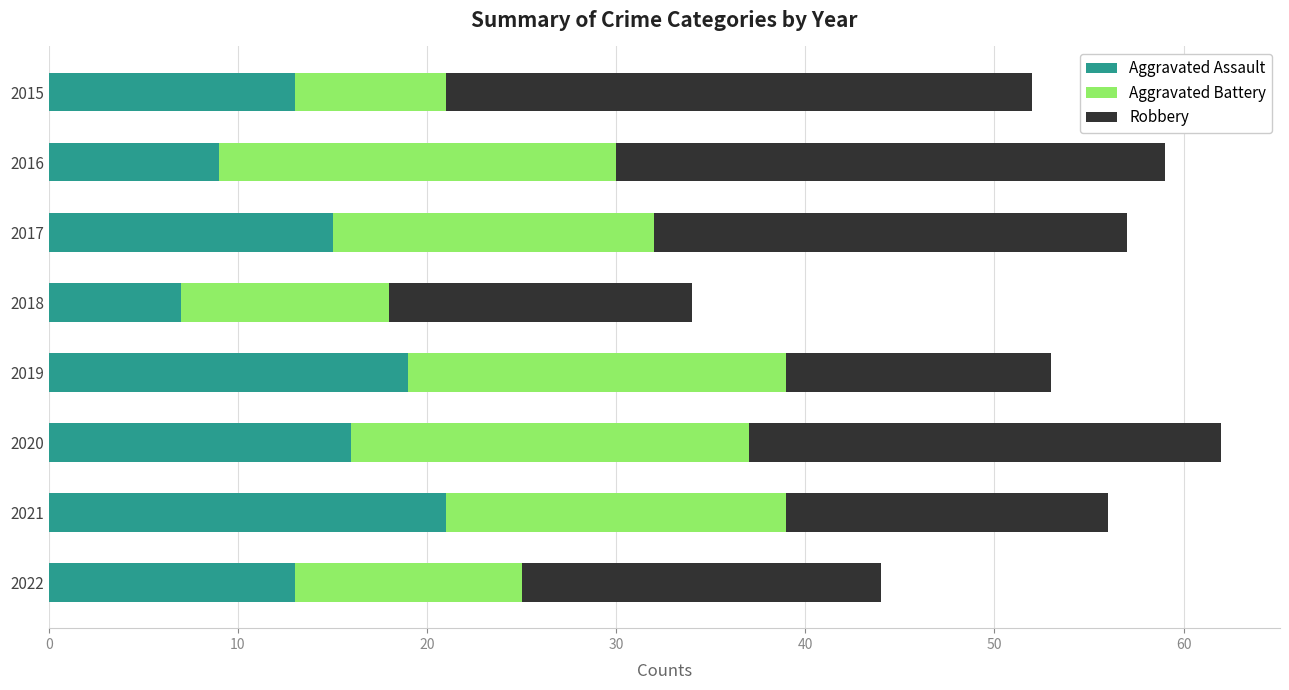

What is the sum of all Aggravated Assault values?

113